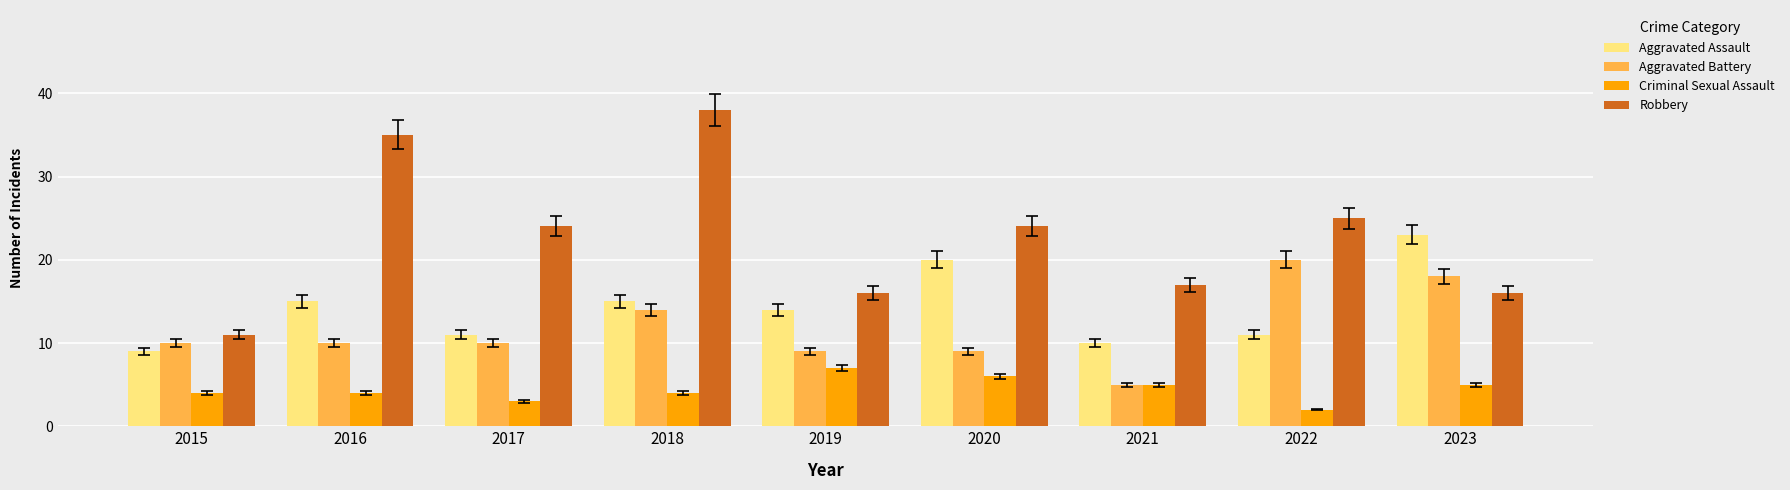

Reading left to right, what are all the values shown in this chart?

Aggravated Assault: 9	15	11	15	14	20	10	11	23
Aggravated Battery: 10	10	10	14	9	9	5	20	18
Criminal Sexual Assault: 4	4	3	4	7	6	5	2	5
Robbery: 11	35	24	38	16	24	17	25	16